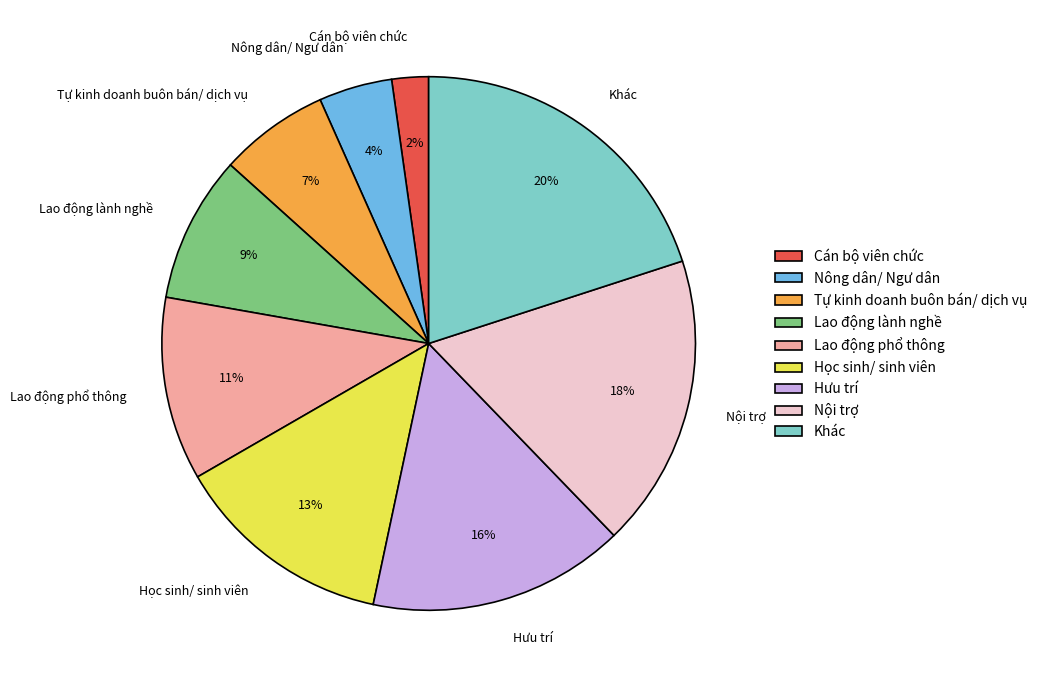

What percentage is the Nông dân/ Ngư dân slice, to the nearest percent?

4%